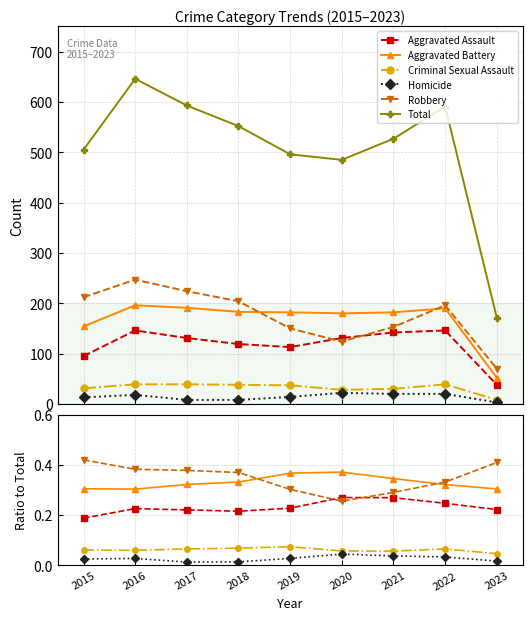

Which category has the highest value in the Aggravated Assault series?

2020